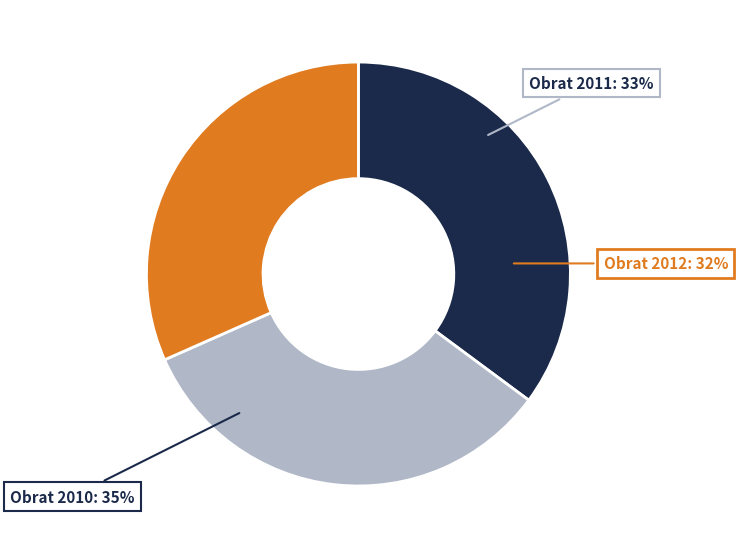

What percentage is NOT represented by Obrat 2012?

68.4%